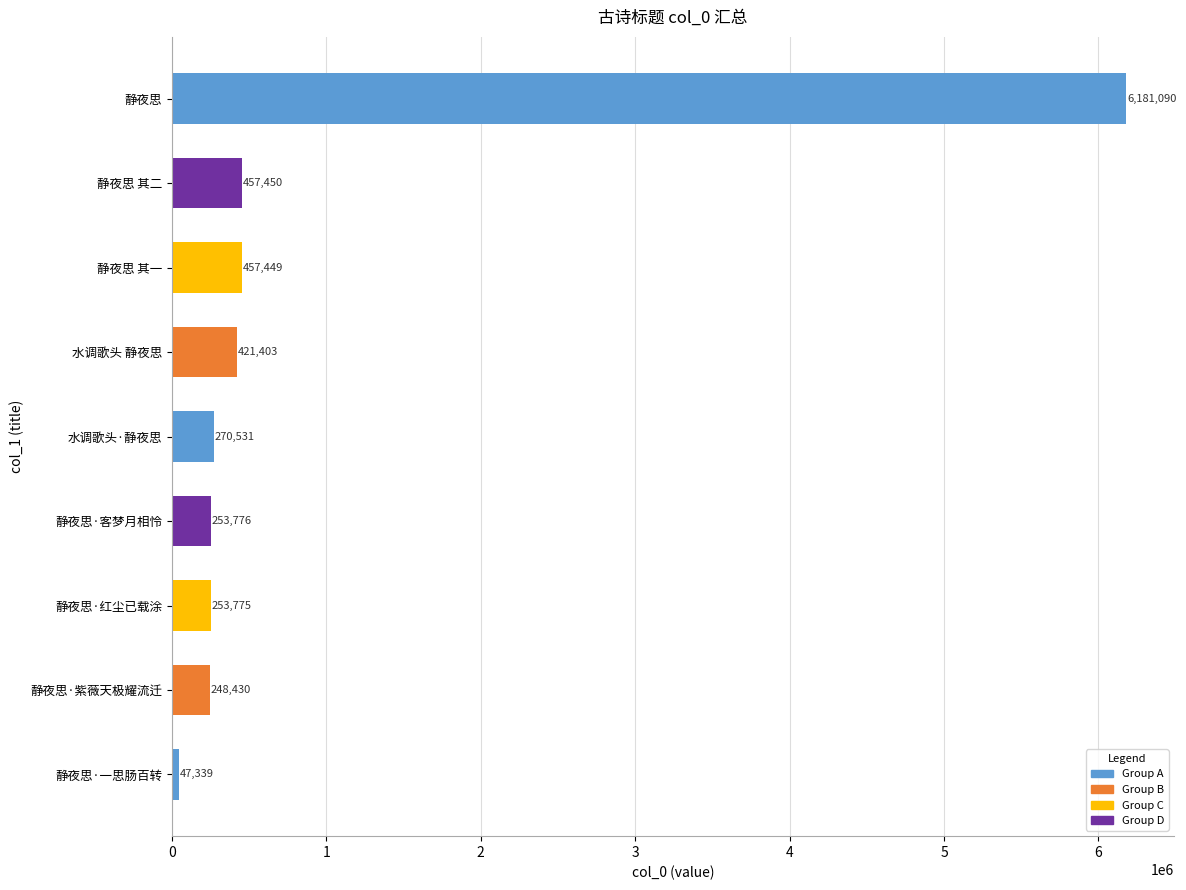

Which has a higher value, 静夜思 其一 or 水调歌头 静夜思?

静夜思 其一